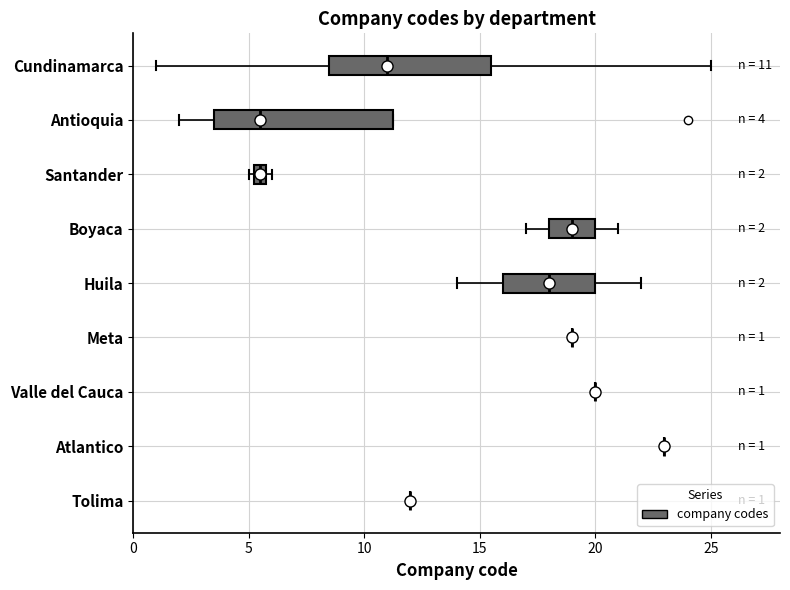

Comparing the boxes themselves (not the whiskers), which one is the widest?

Antioquia